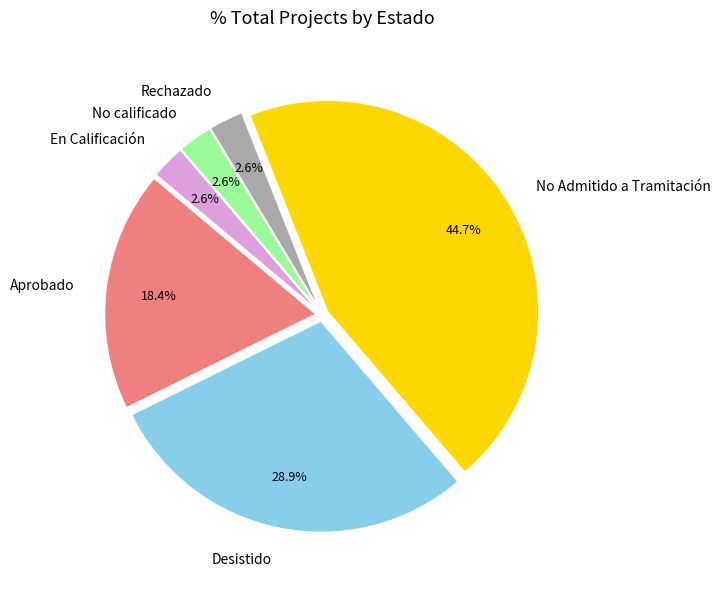

Is Desistido the majority of the pie?

No